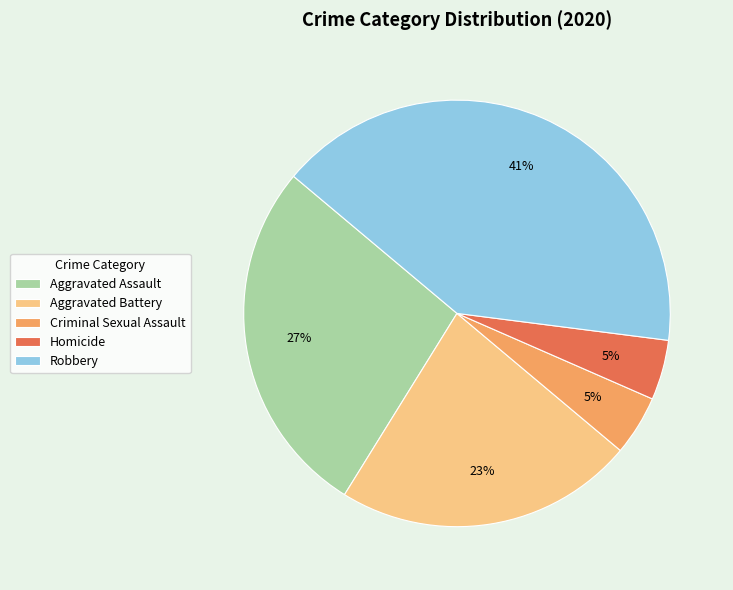

Which slice is the largest?

Robbery